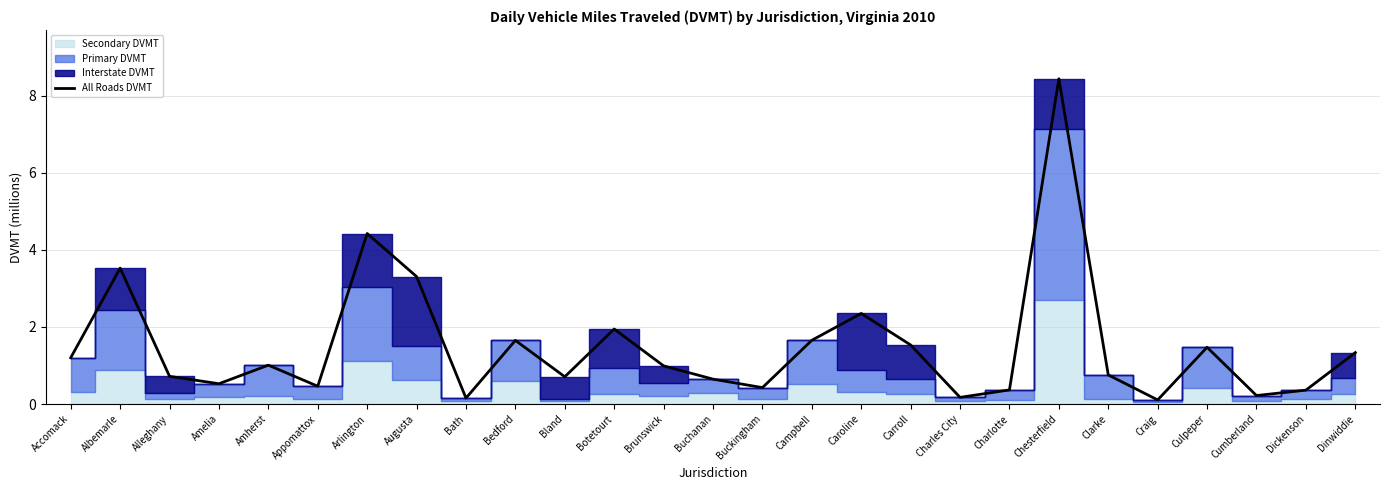

How many lines are shown in the chart?

1